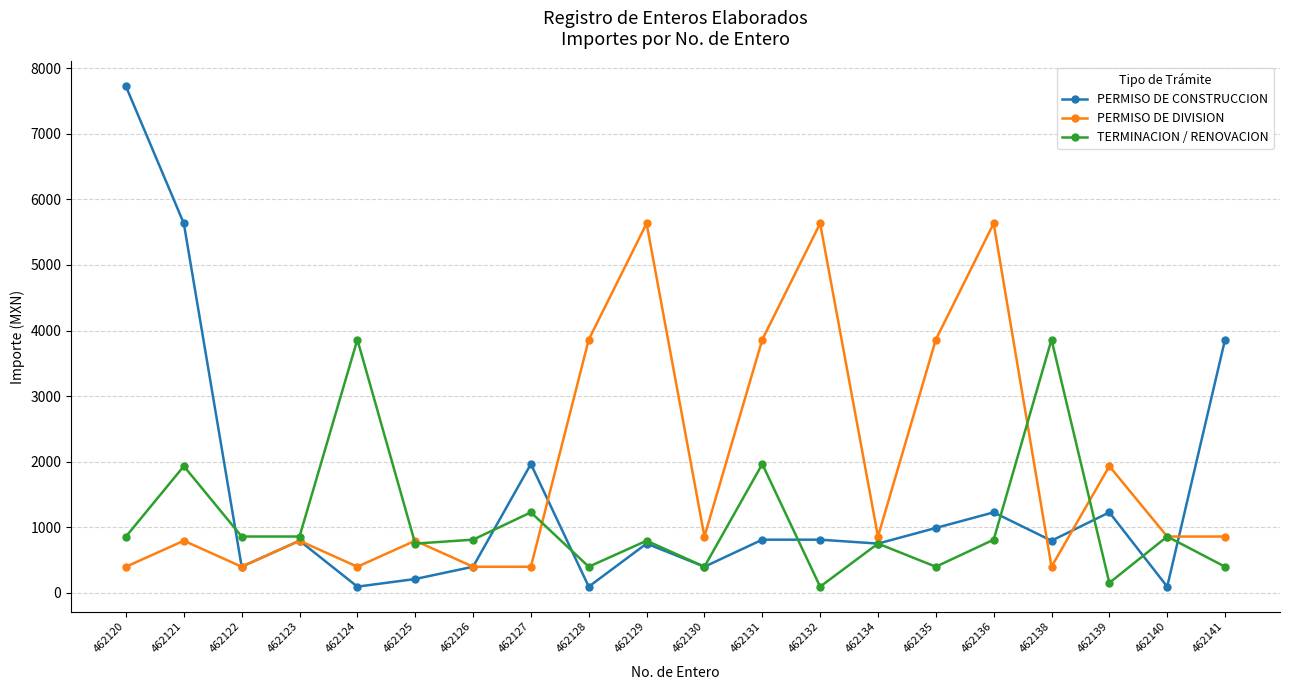

Between 462121 and 462125, which series saw the biggest shift?

PERMISO DE CONSTRUCCION